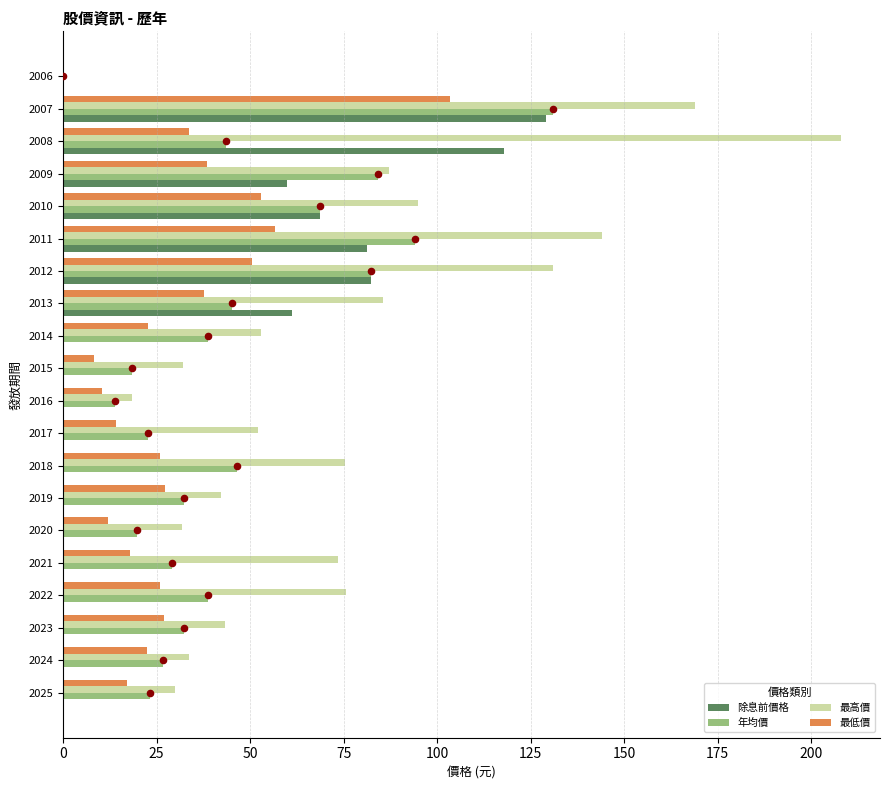

What value does the 最低價 series have at 2025?

17.1